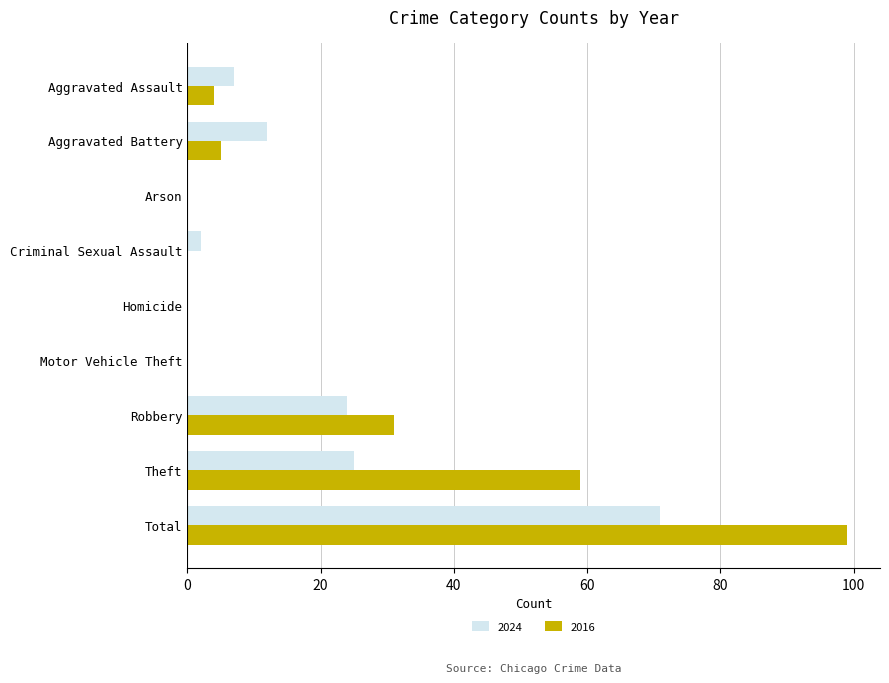

At which category is the sum across all series the highest?

Total